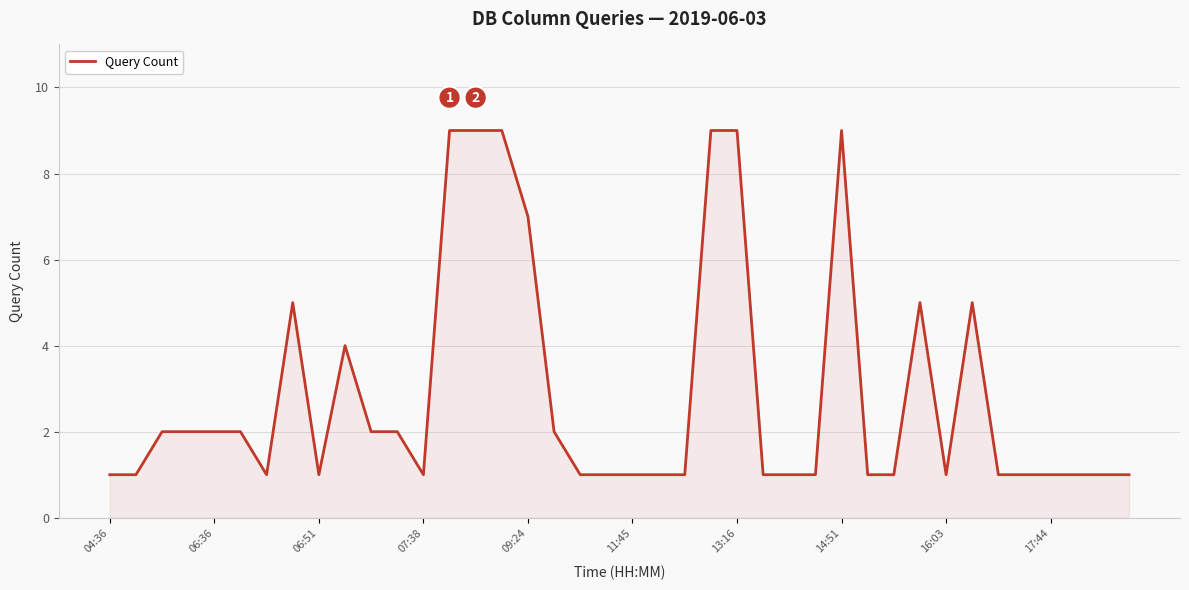

What is the maximum value shown in the chart?

9